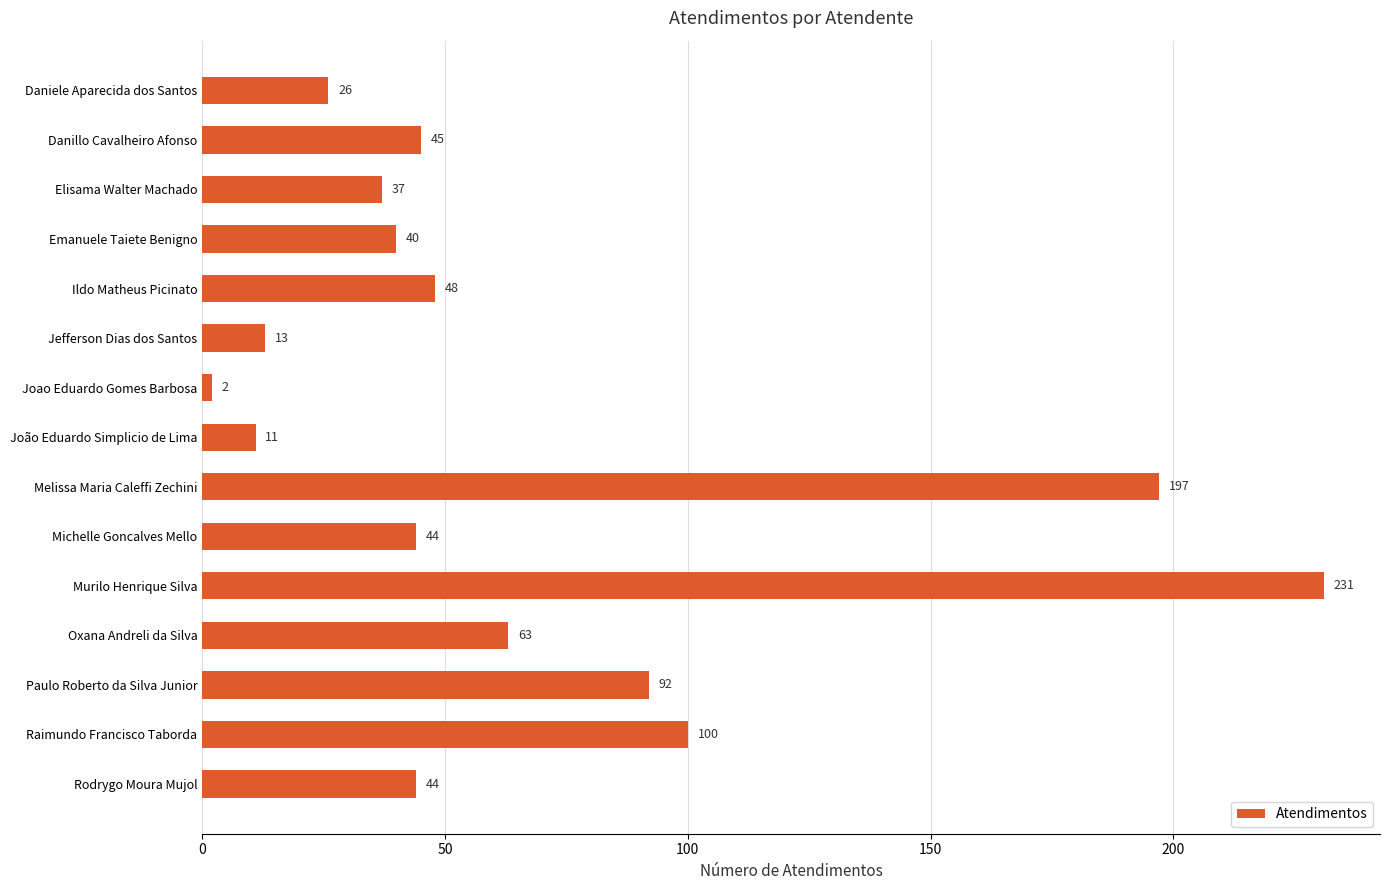

What is the maximum value shown in the chart?

231